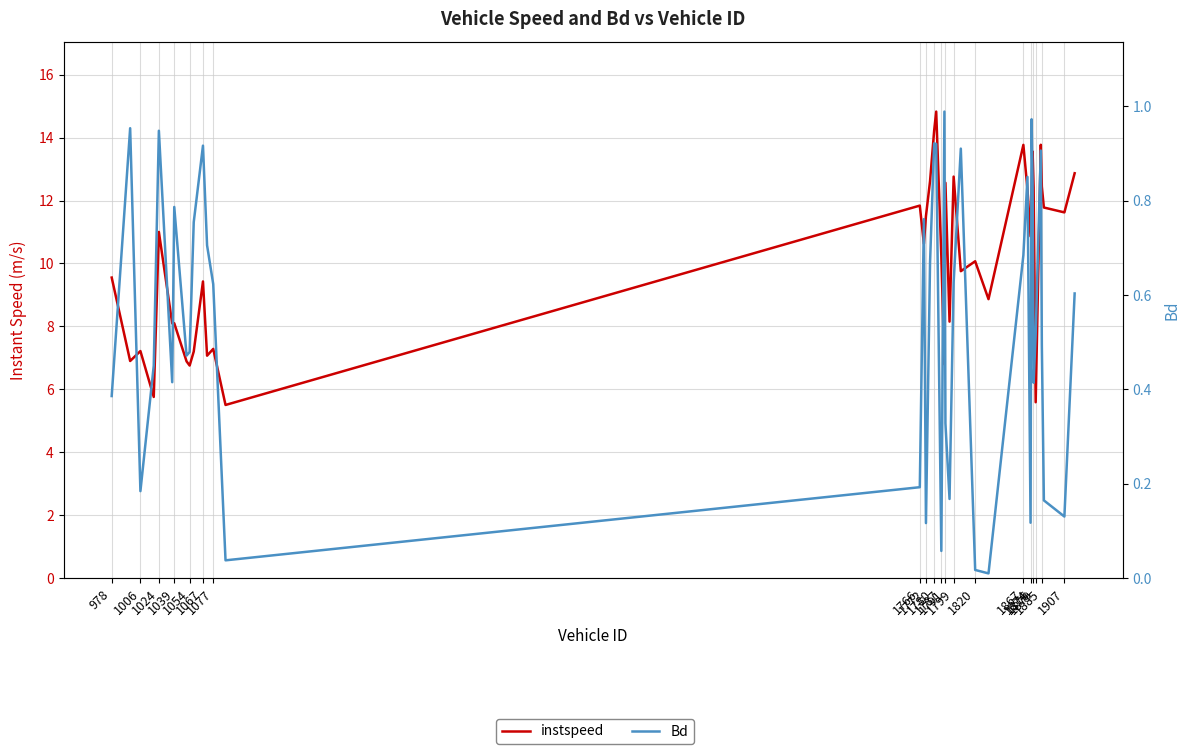

What are all the series names shown in the legend?

instspeed, Bd